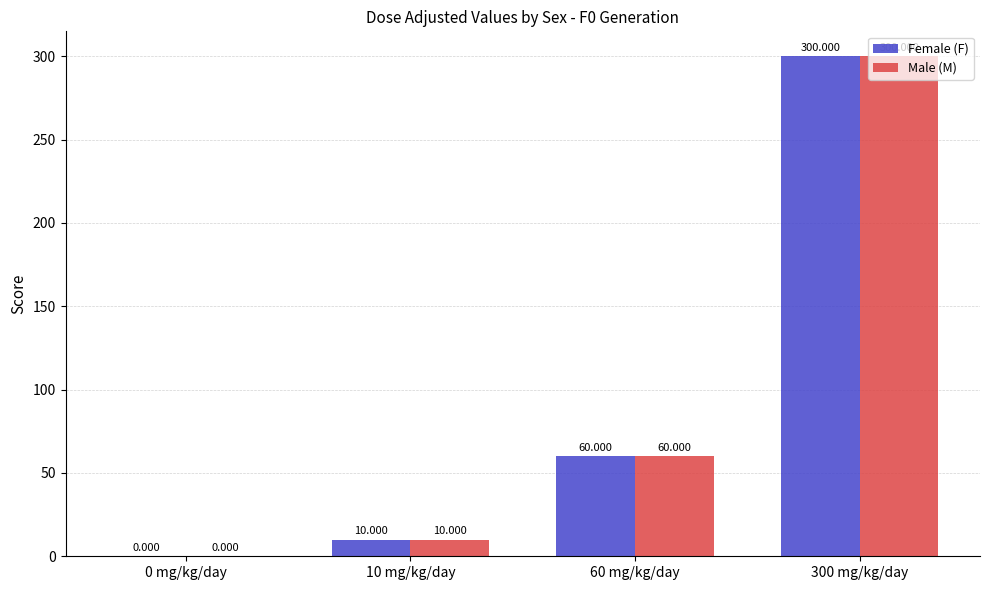

How many series are shown in this chart?

2